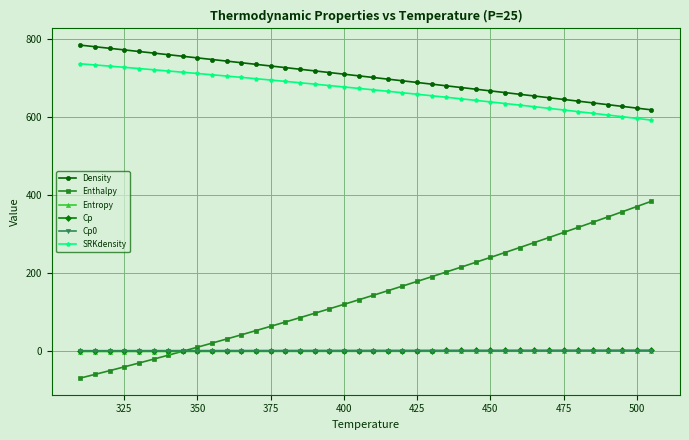

What is the value of the Enthalpy point at the 27th from the left?

215.7